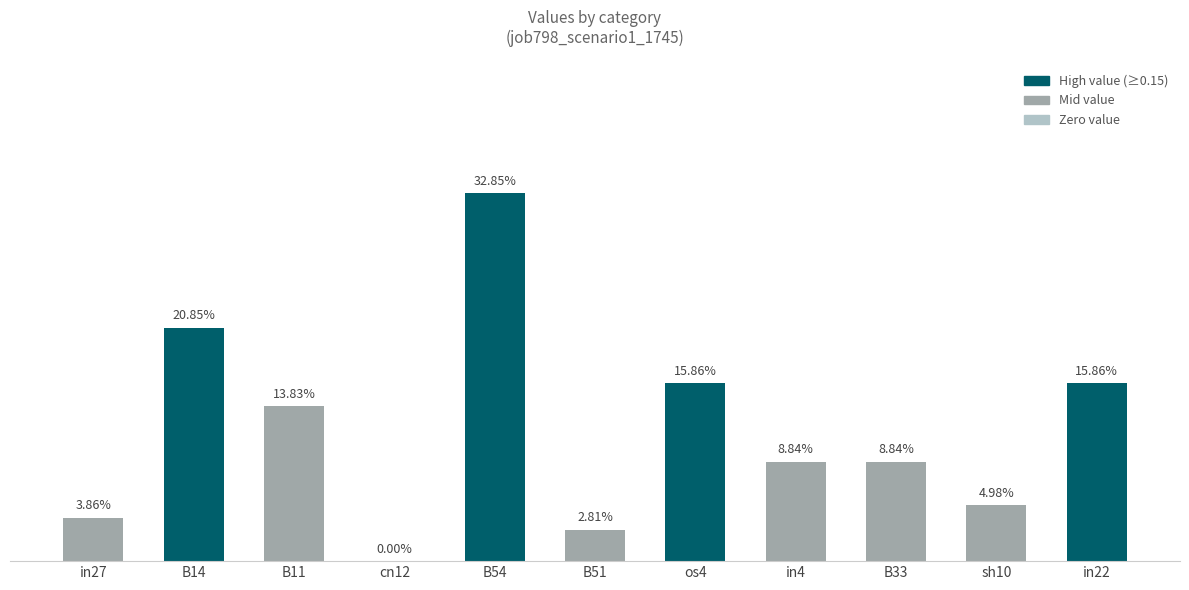

What is the label of the 5th bar from the right?

os4